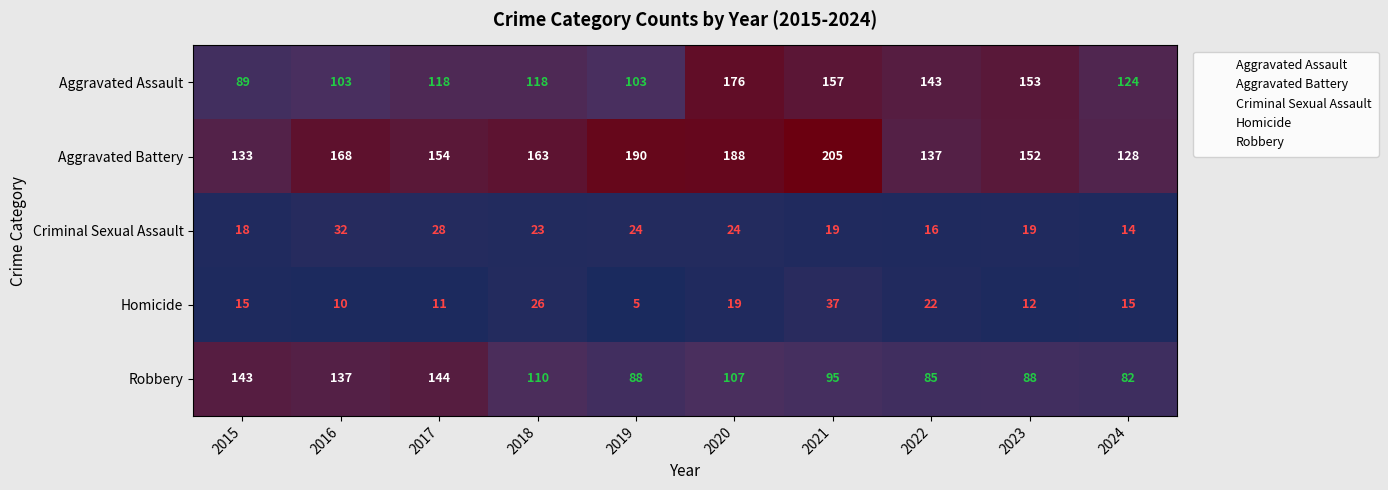

Is it true that Aggravated Battery equals 289 at 2018?

False